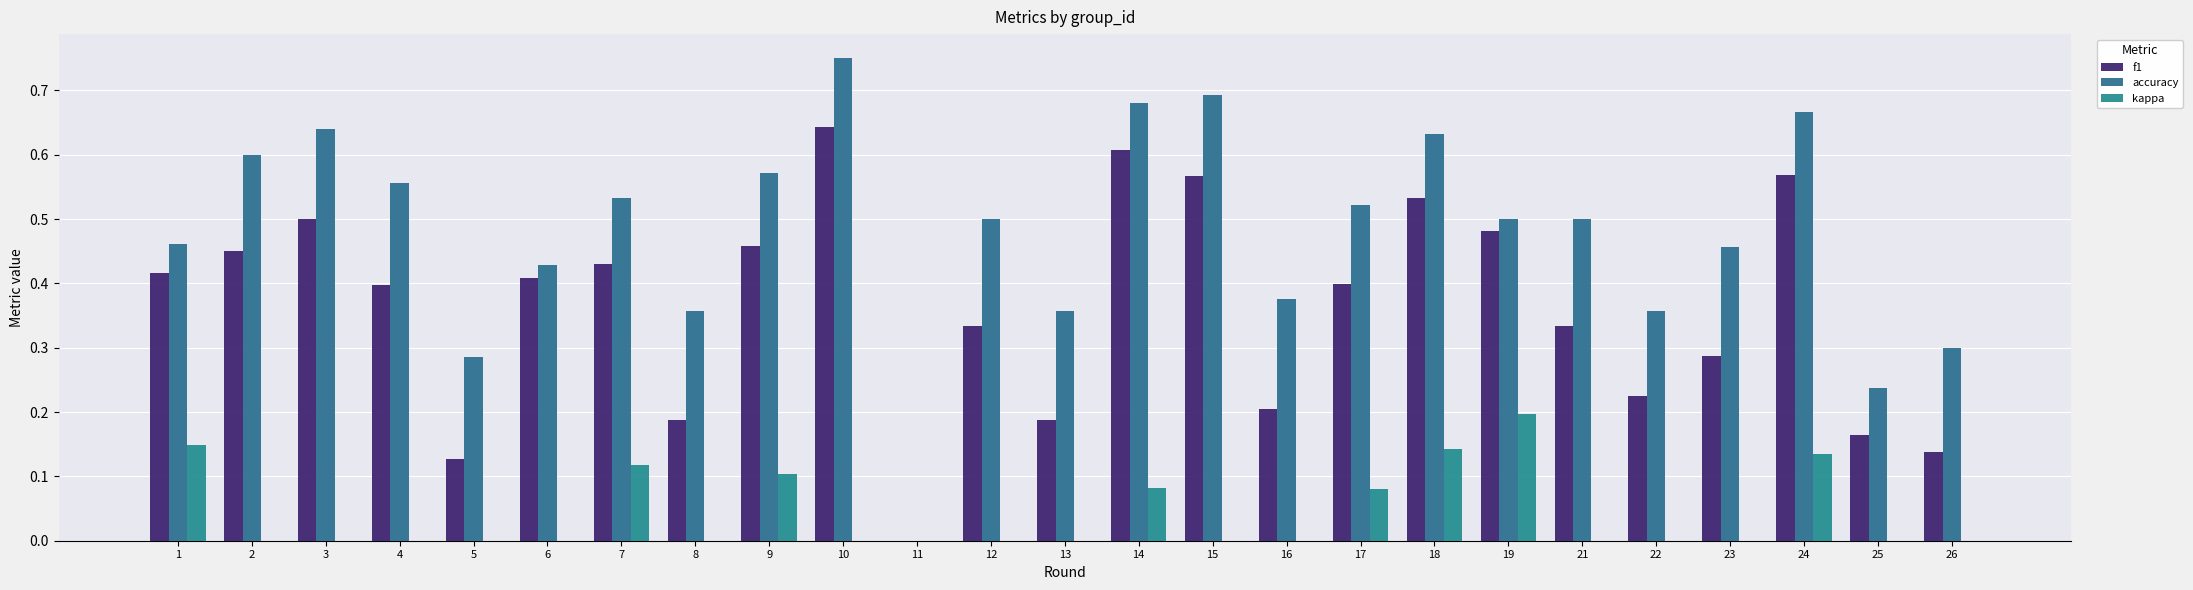

Reading left to right, transcribe all the data shown in this chart.

f1: 0.4	0.5	0.5	0.4	0.1	0.4	0.4	0.2	0.5	0.6	0.0	0.3	0.2	0.6	0.6	0.2	0.4	0.5	0.5	0.3	0.2	0.3	0.6	0.2	0.1
accuracy: 0.5	0.6	0.6	0.6	0.3	0.4	0.5	0.4	0.6	0.8	0.0	0.5	0.4	0.7	0.7	0.4	0.5	0.6	0.5	0.5	0.4	0.5	0.7	0.2	0.3
kappa: 0.1	0.0	0.0	0.0	0.0	0.0	0.1	0.0	0.1	0.0	0.0	0.0	0.0	0.1	0.0	0.0	0.1	0.1	0.2	0.0	0.0	0.0	0.1	0.0	0.0